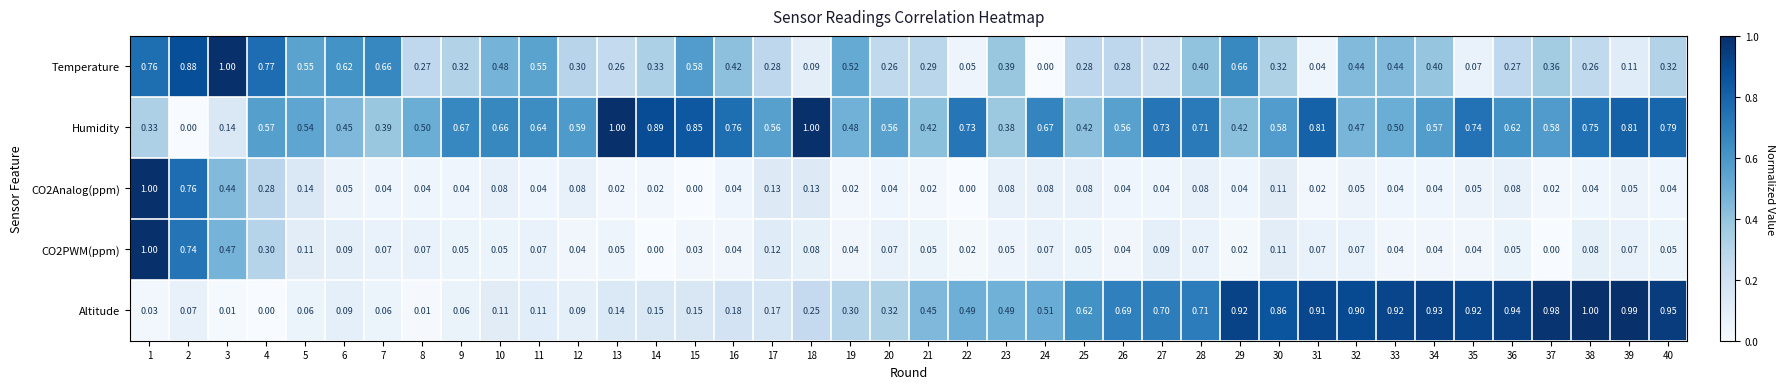

Which series changed the most between 14 and 31?

Altitude